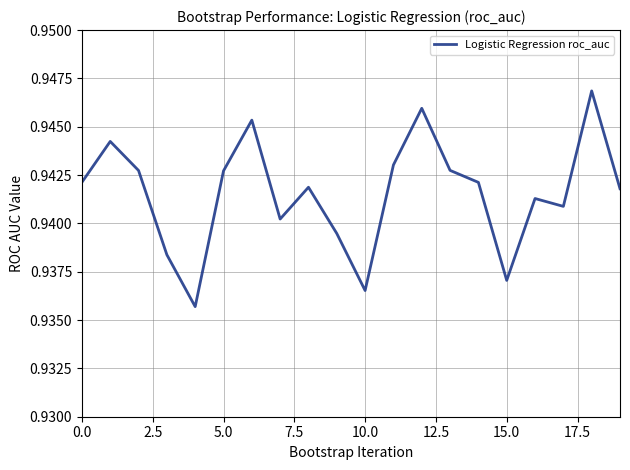

Does the chart display data point markers on the line(s)?

No